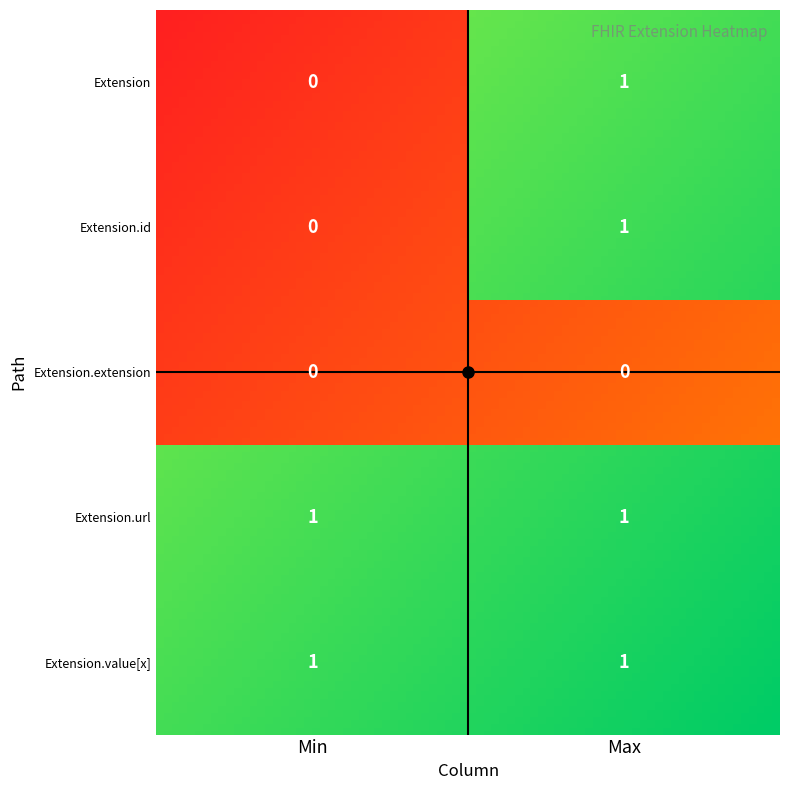

What is the sum of all Extension.value[x] values?

2